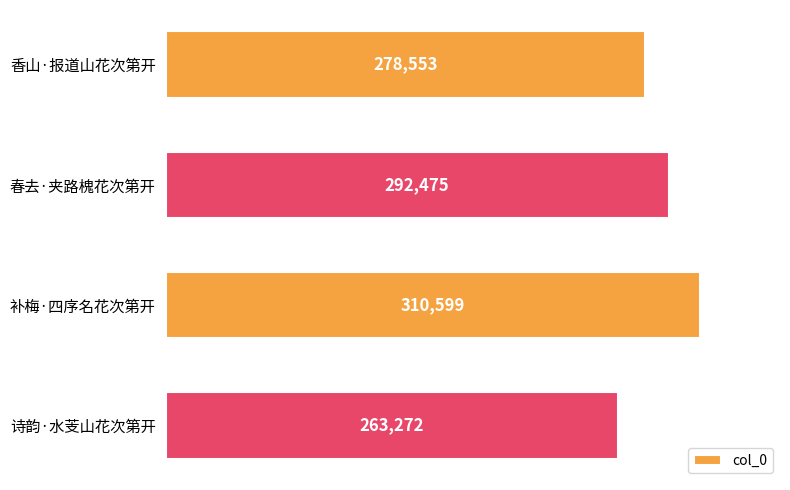

How many values are between 278553 and 310599?

3